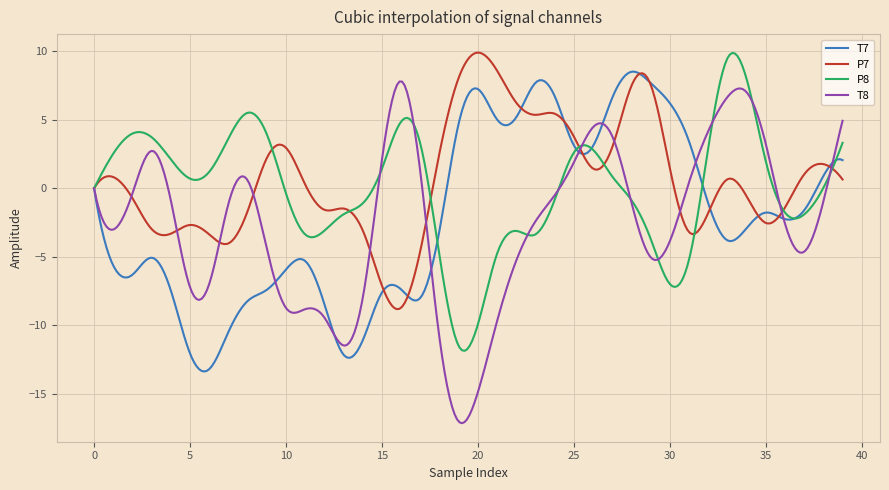

What is the maximum value shown in the chart?

9.9